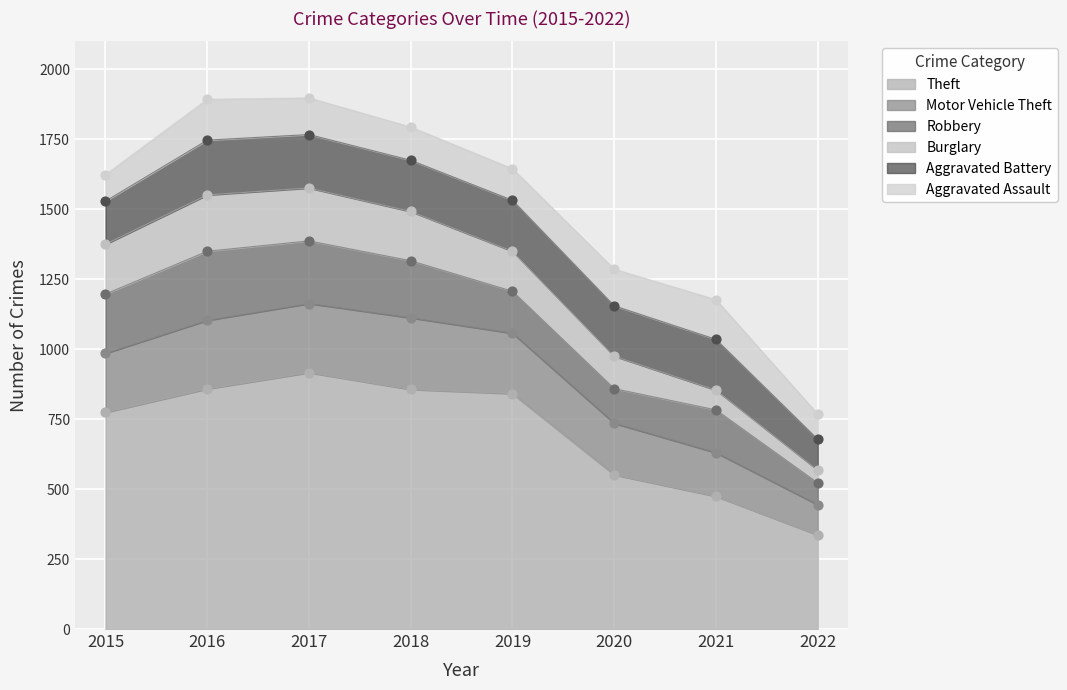

Which series contains the highest Y value?

Theft